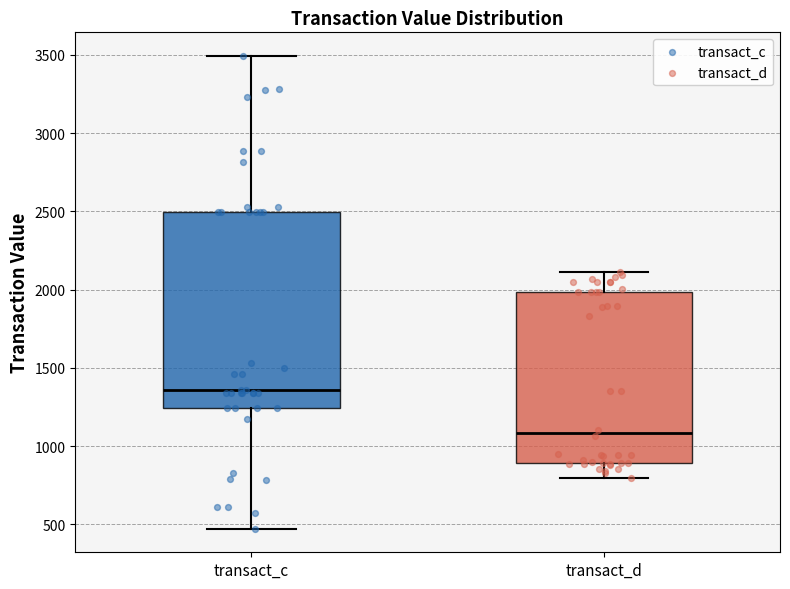

Reading left to right, read every box against the y-axis: the position of its median line, the range the box covers, and the ends of its whiskers. The values are not printed on the chart, so give them approximately, as read against the axis.

transact_c: median 1350, box 1250 to 2500, whiskers 450 to 3500
transact_d: median 1100, box 900 to 2000, whiskers 800 to 2100